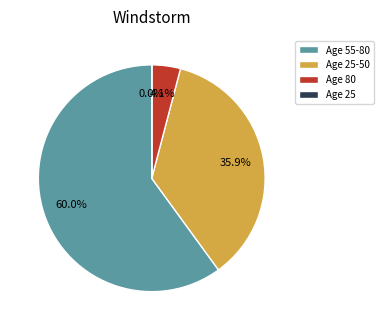

What percentage do Age 55-80 and Age 80 together represent?

64.1%